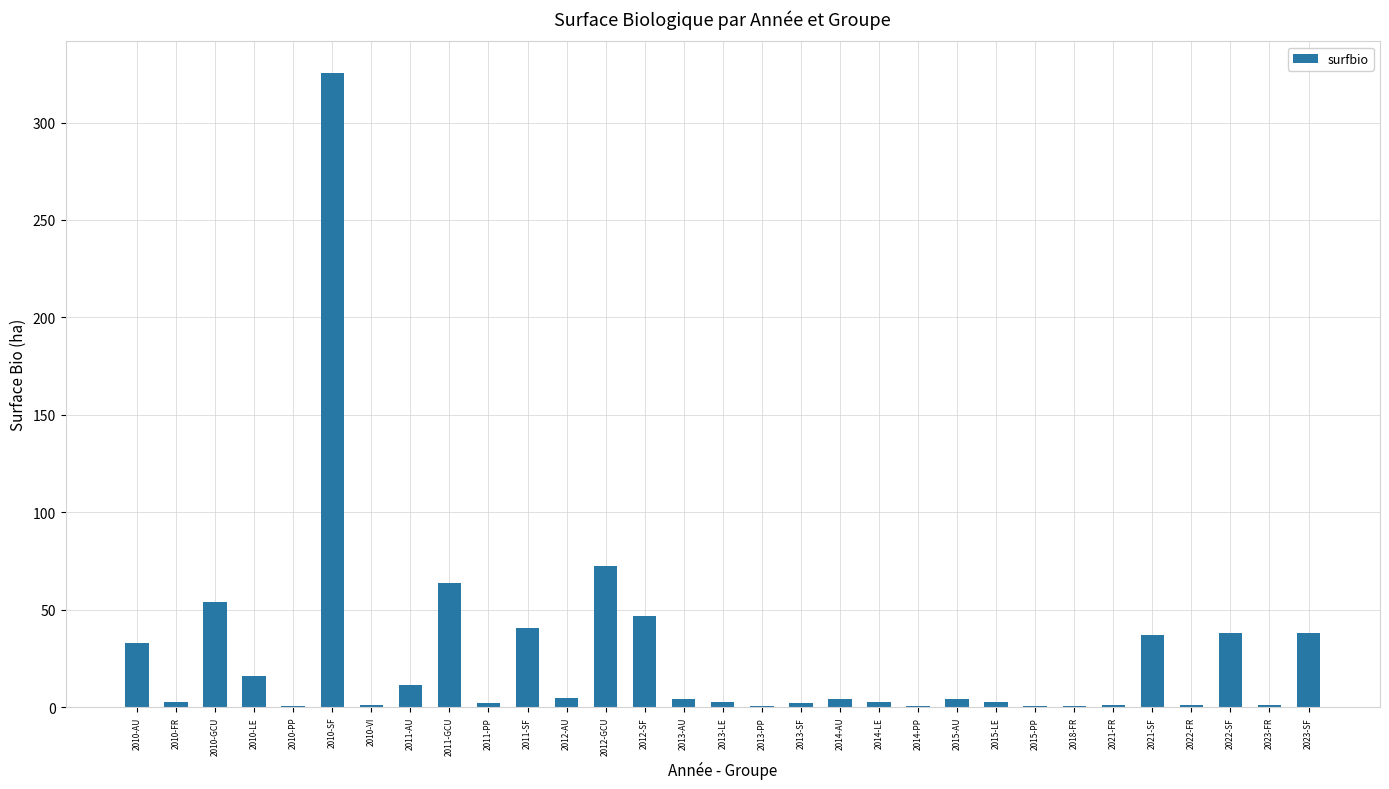

The chart shows a value of 59.5 at 2022-SF. True or false?

False